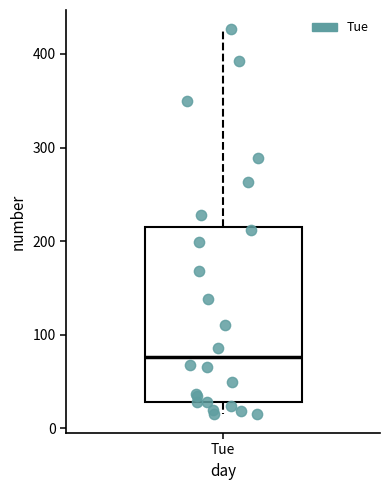

Transcribe this box plot: give where the median line is, the range the box spans, and where the two whiskers end, as read against the y-axis. The values are not printed on the chart, so give them approximately, as read against the axis.

median 80, box 30 to 220, whiskers 20 to 430